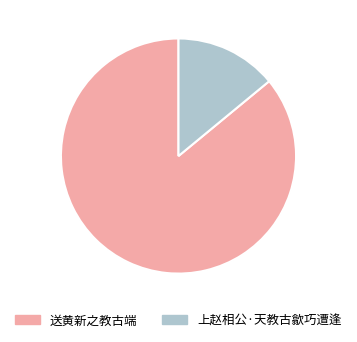

The 上赵相公·天教古歙巧遭逢 slice represents 1% of the pie. True or false?

False